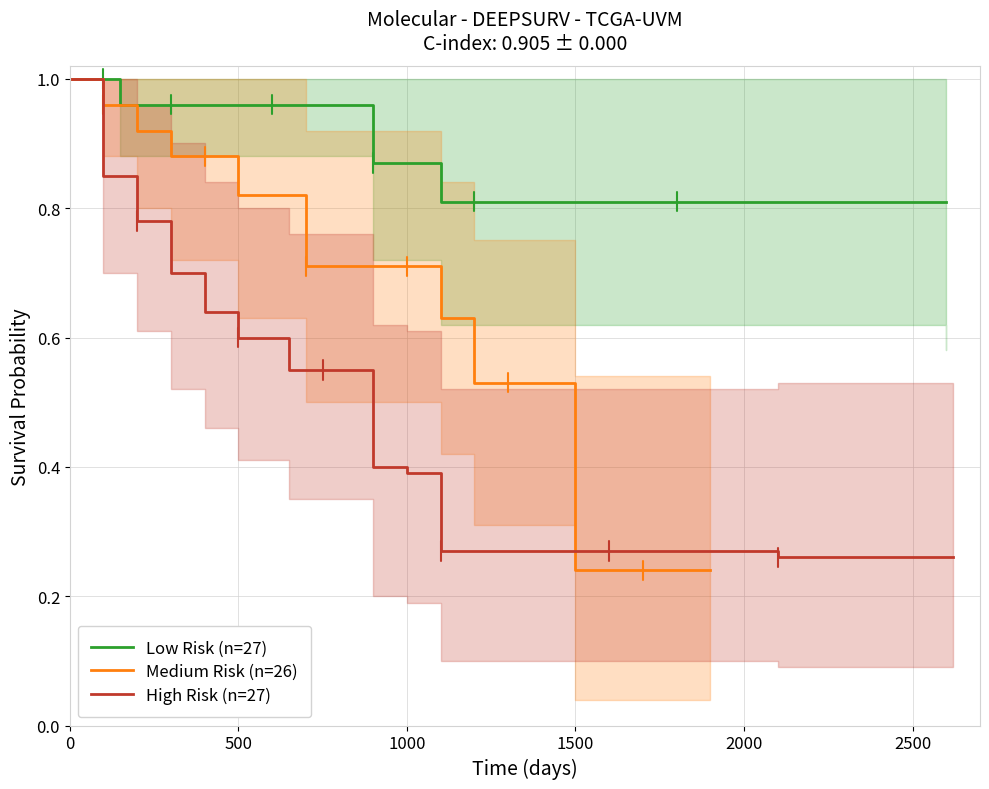

True or false: Medium Risk (n=26) and Low Risk (n=27) intersect in this chart.

False